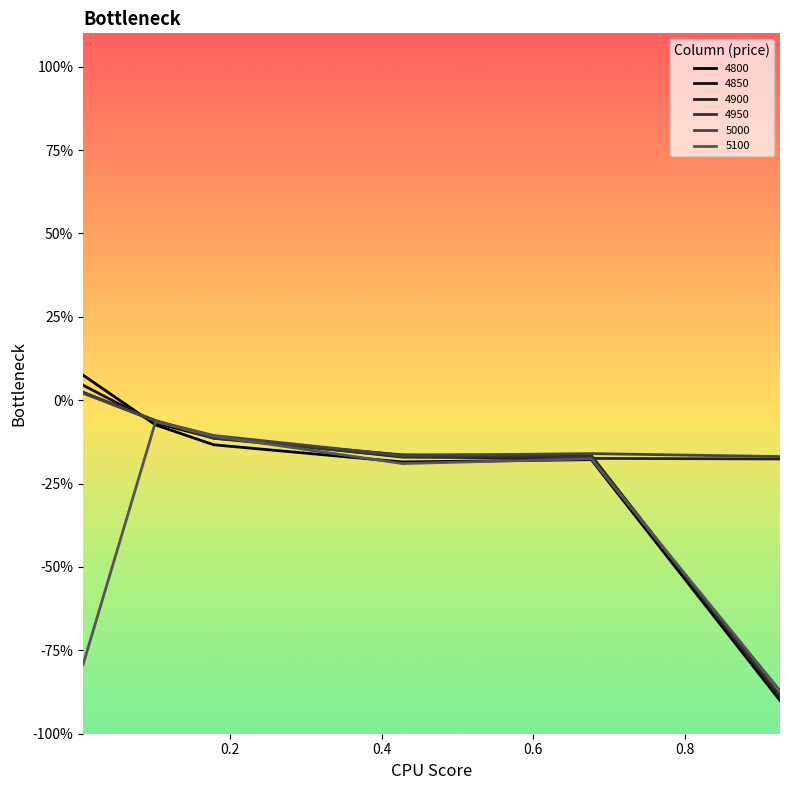

What is the label of the 5th point from the right?

0.1013698630136986